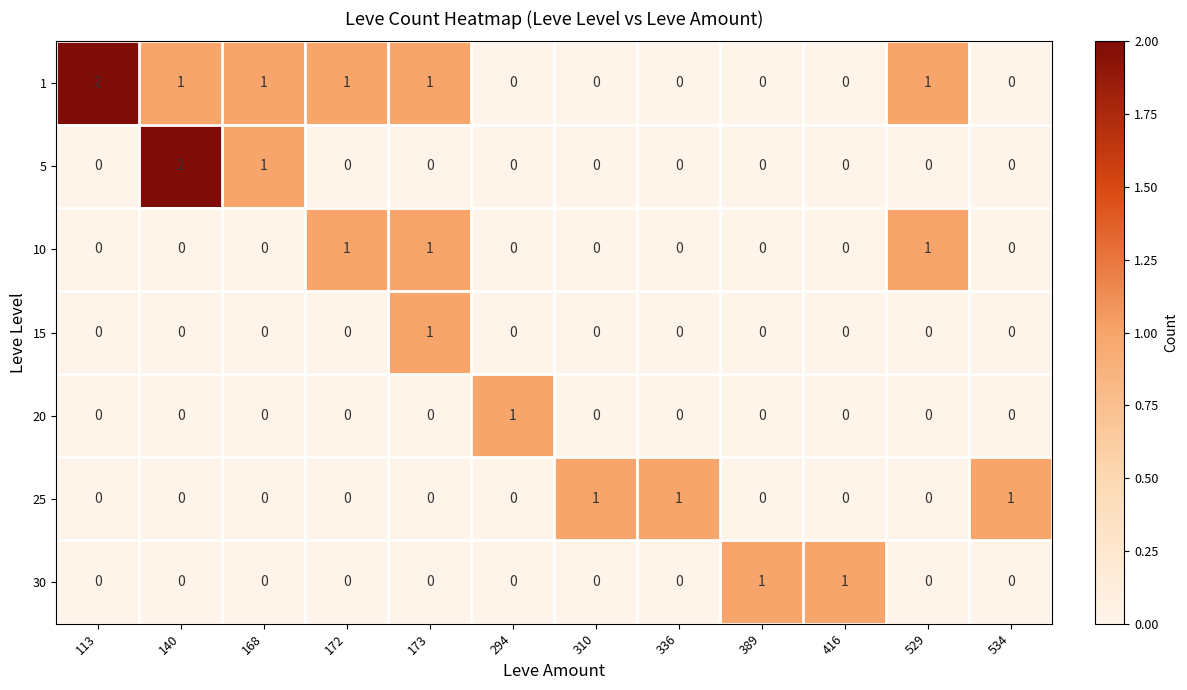

How many 15 values are between 0 and 1?

12